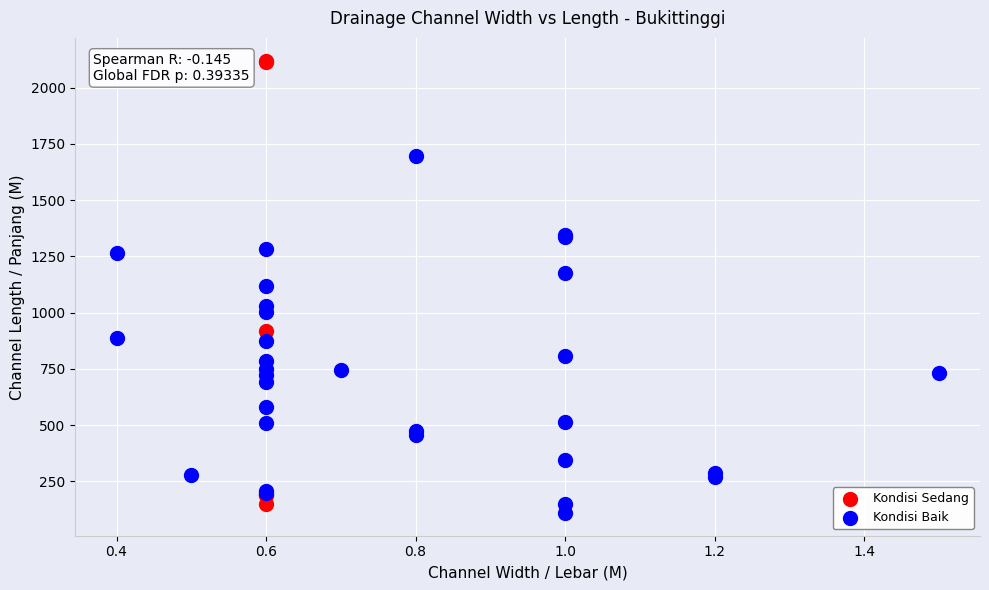

Which series contains the highest Y value?

Kondisi Sedang